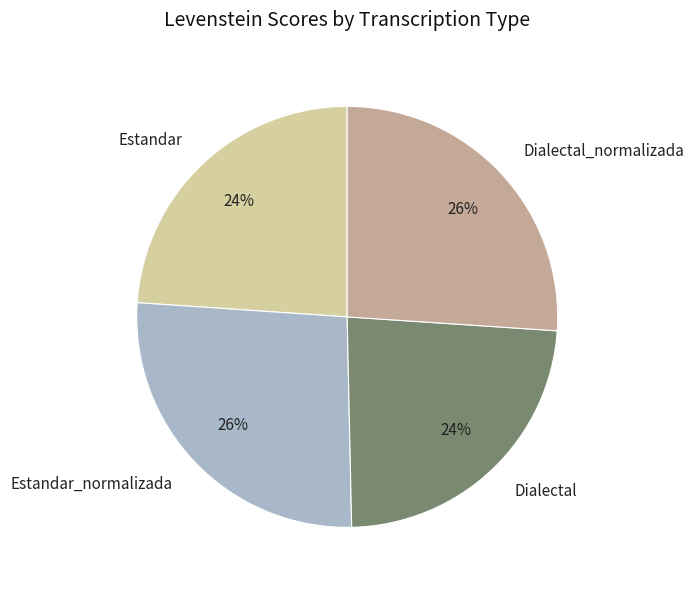

To the nearest percent, what is the difference between the Estandar and Dialectal_normalizada slice percentages?

2%